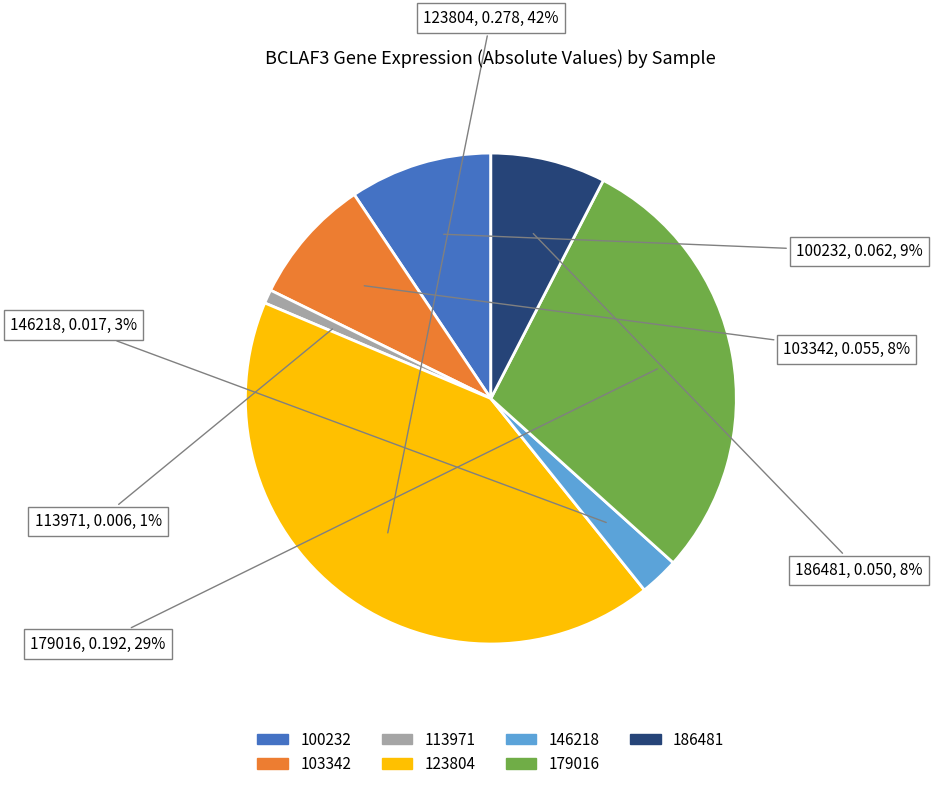

Is there any slice that represents more than half of the pie?

No